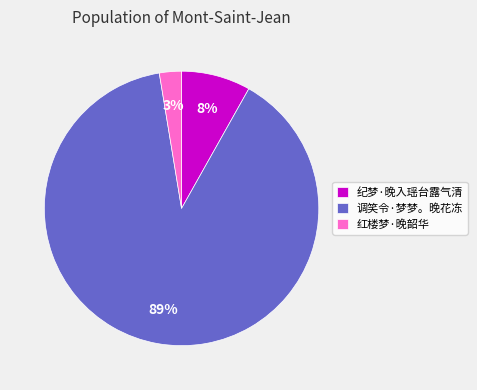

Rank the categories by value from highest to lowest.

调笑令·梦梦。晚花冻, 纪梦·晚入瑶台露气清, 红楼梦·晚韶华